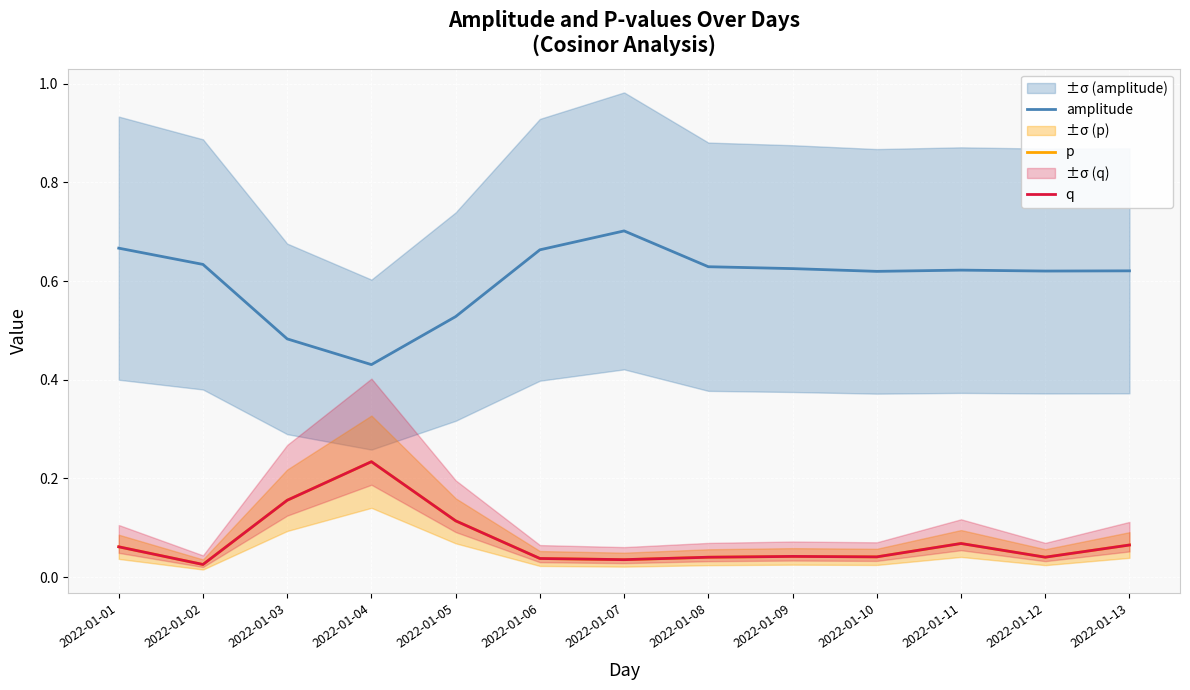

Is this an area chart (filled region under the line)?

No